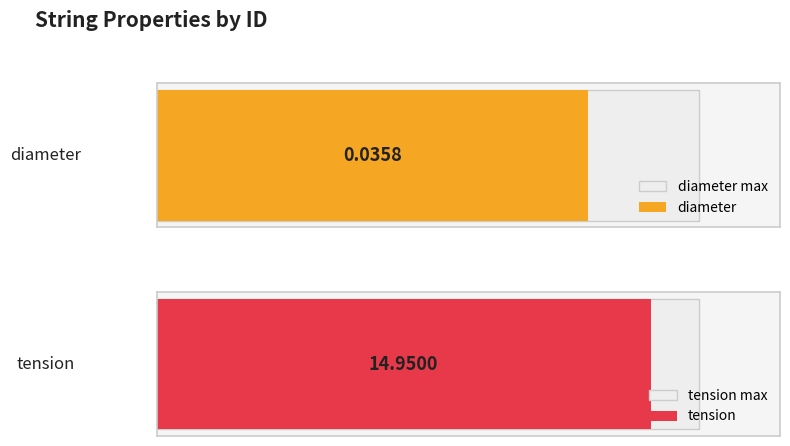

Is the value of tension at J4405 greater than the value of diameter at J4404?

Yes